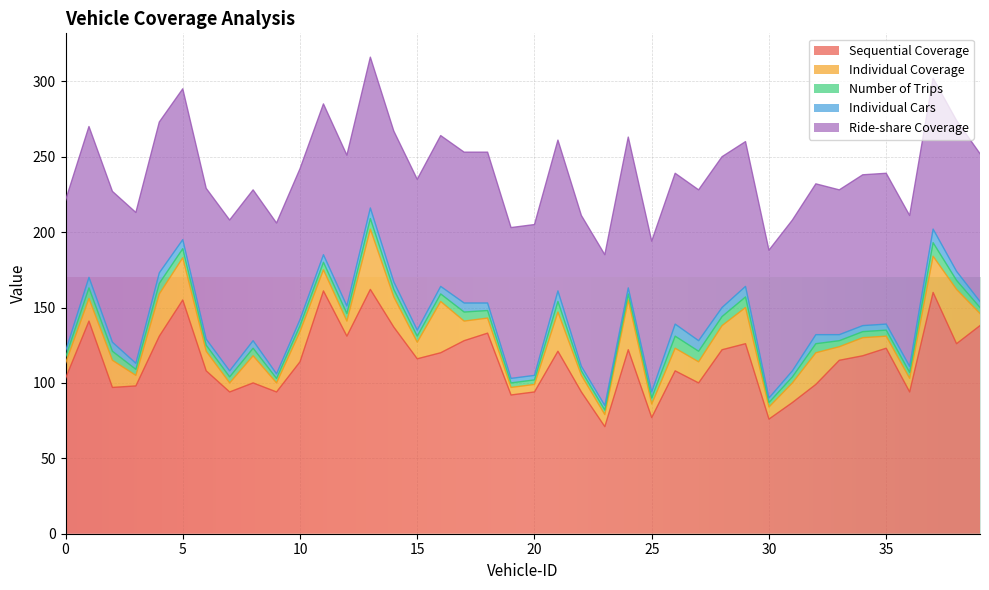

Is the value of Sequential Coverage at 30 greater than the value of Individual Cars at 32?

Yes